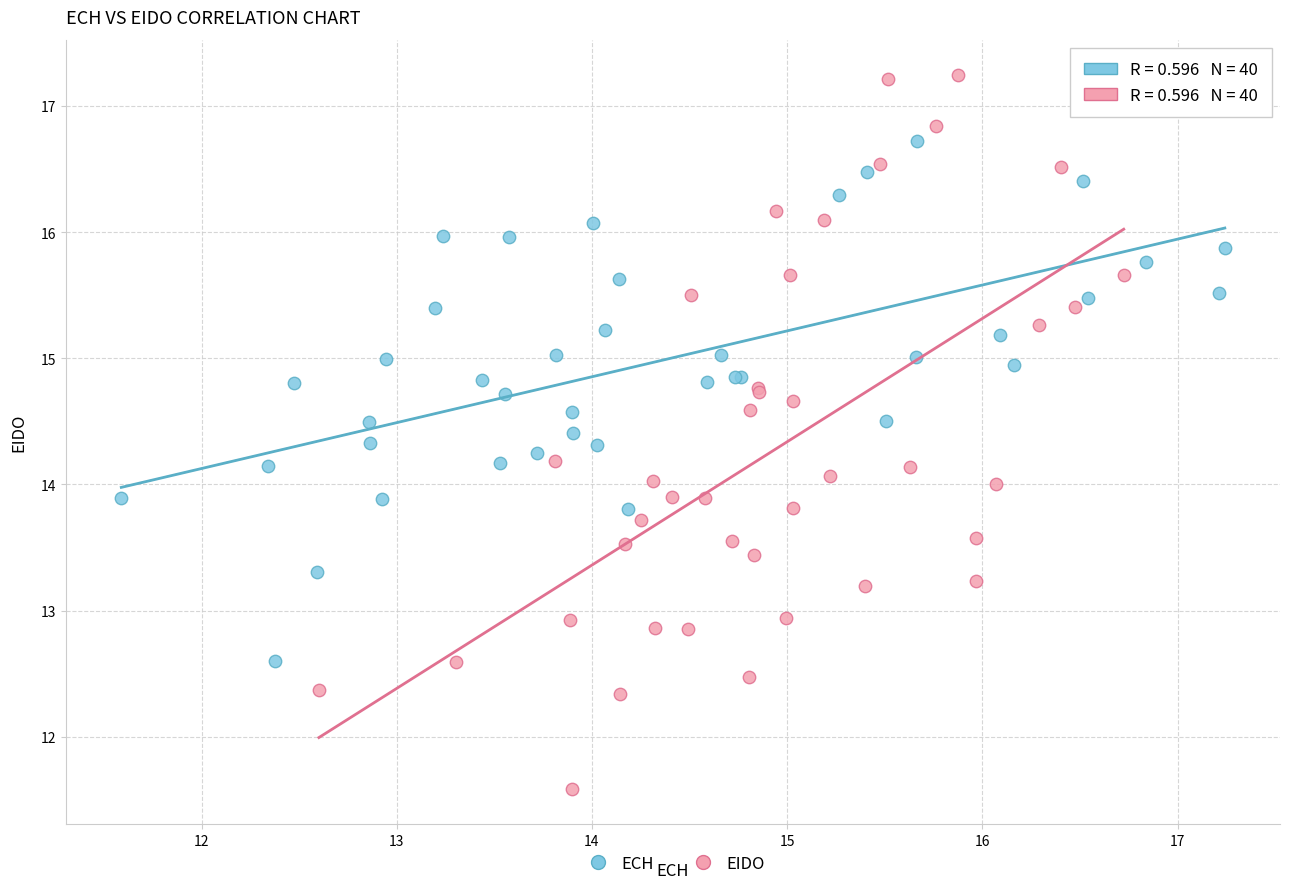

Which series contains the lowest Y value?

EIDO